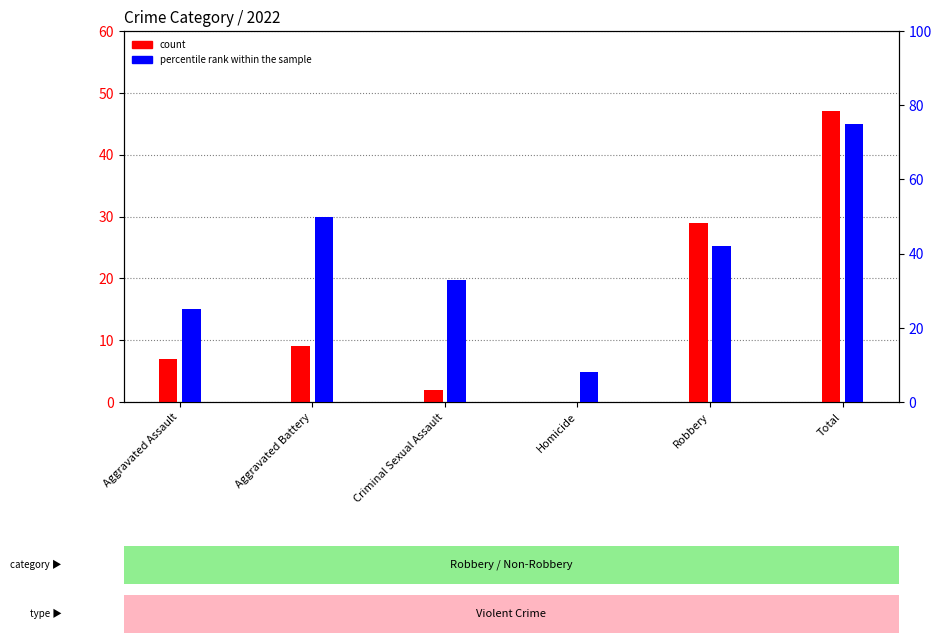

What is the difference between the highest and lowest values at Homicide?

8